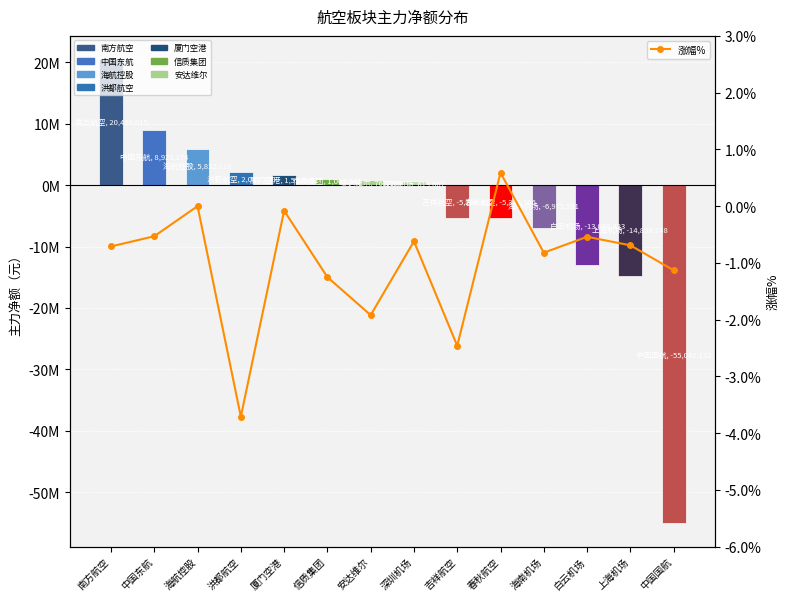

What is the difference between the maximum and second lowest values?

3.0